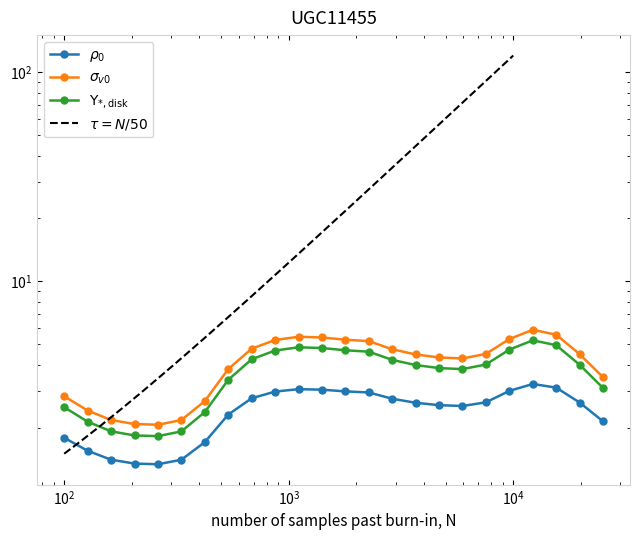

How many distinct data groups are displayed?

3